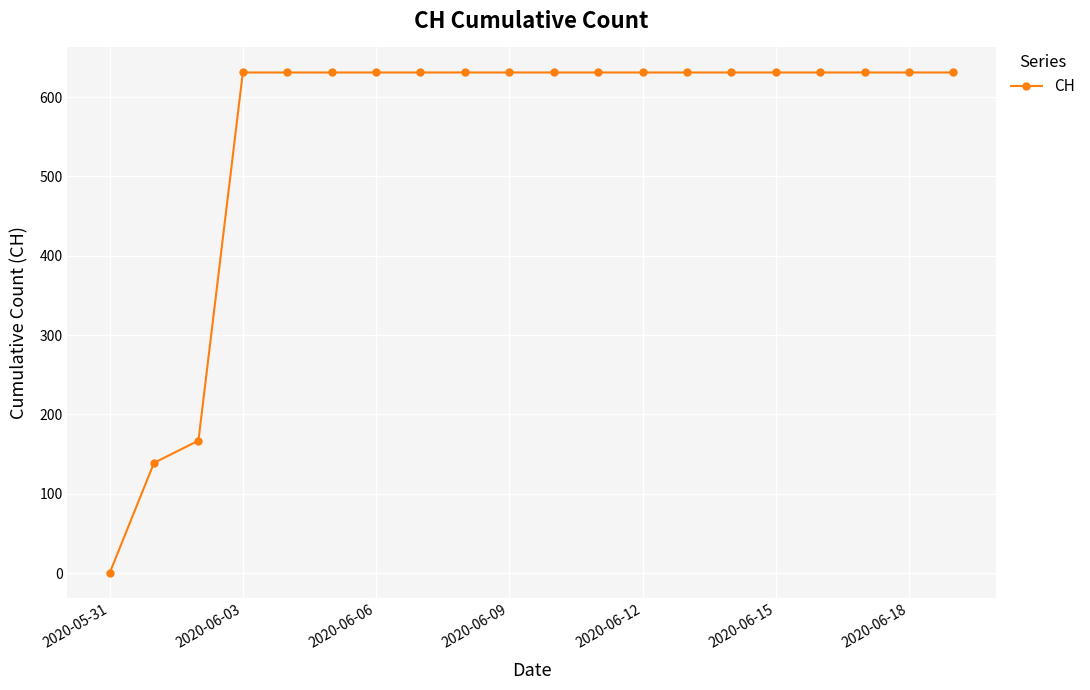

Count the number of categories in the chart.

20